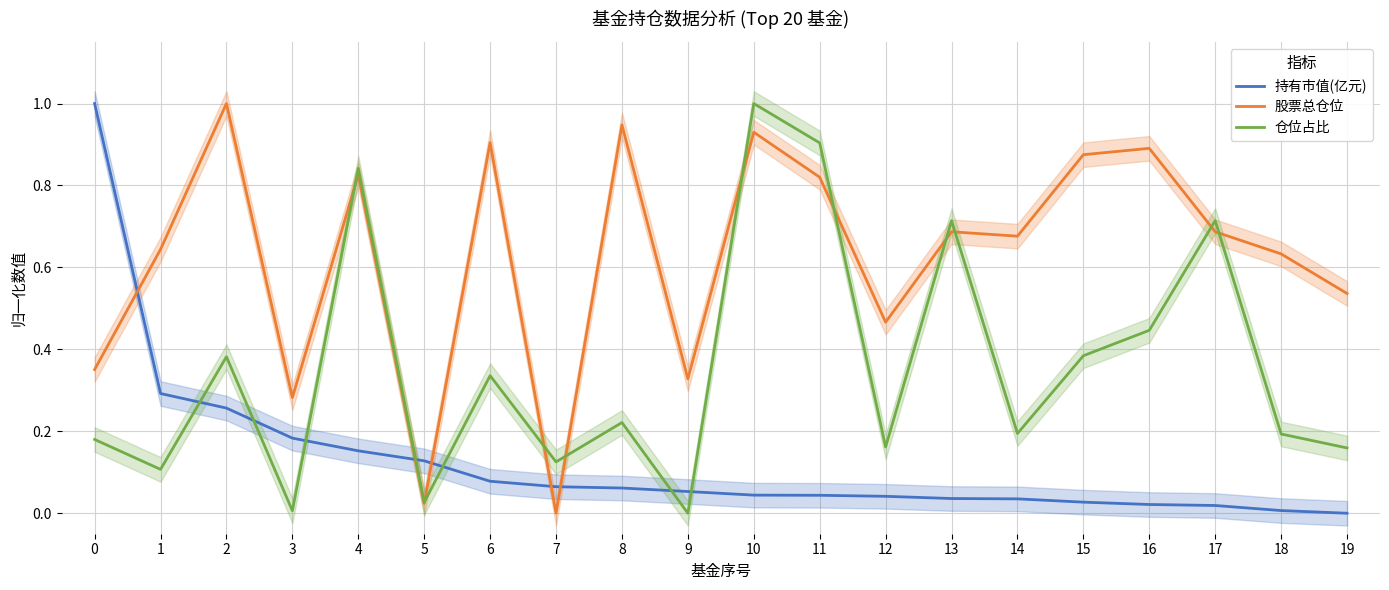

What are all the series names shown in the legend?

持有市值(亿元), 股票总仓位, 仓位占比